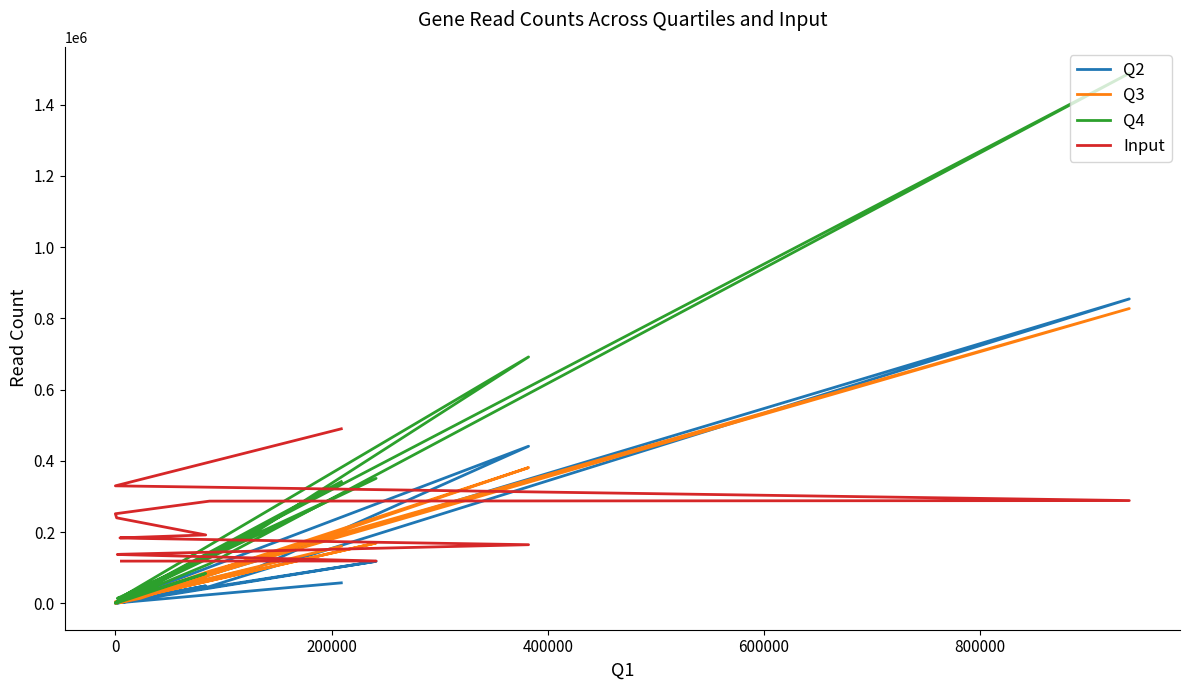

Reading left to right, extract all data points from this chart.

Q2: 57226	410	854598	46798	192	1744	48754	1958	23388	100585	440873	7311	417	117814	5565
Q3: 160265	4333	827563	90111	33	118	76105	1637	13904	123832	380856	4960	3987	169192	7218
Q4: 341465	1604	1488078	110760	710	652	83604	8881	34766	203608	691724	16462	13678	350640	9423
Input: 489834	329678	288300	286761	251298	239849	191849	183507	182047	176545	164384	137530	136918	118660	118307